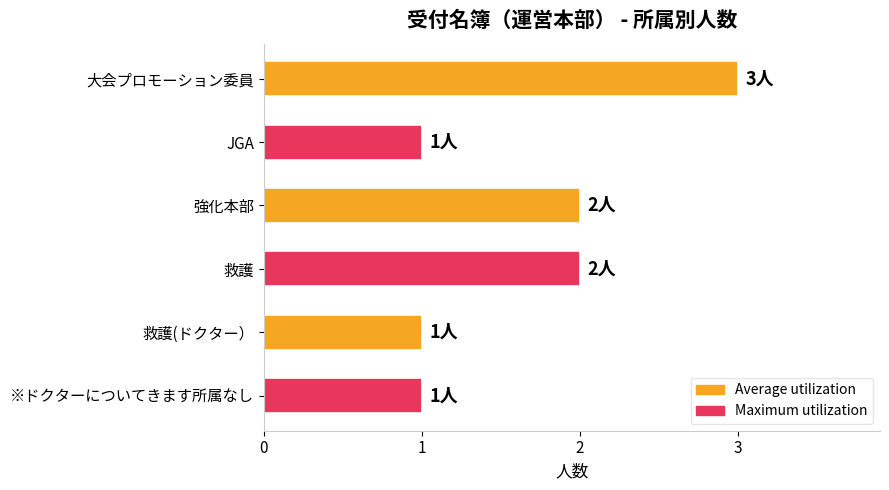

Between ※ドクターについてきます所属なし and 救護, which is larger?

救護